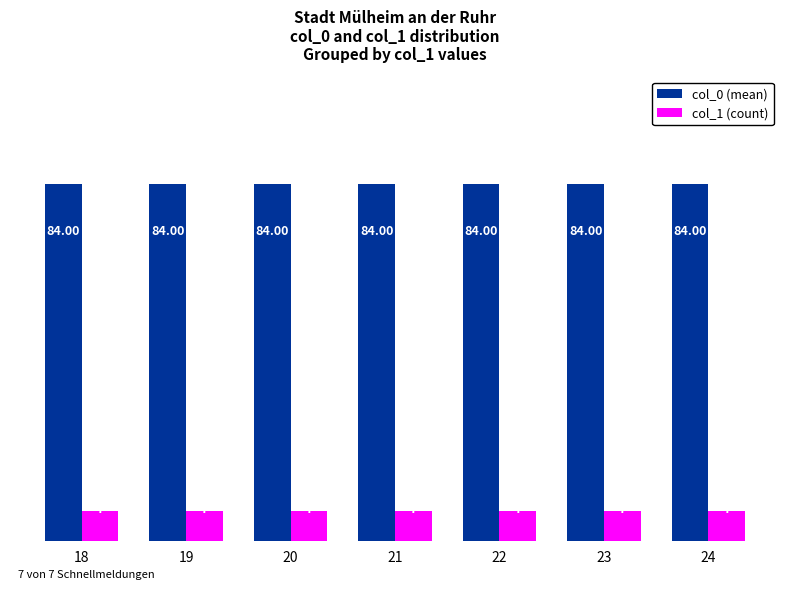

The value of col_1 (count) at 22 is 7. True or false?

True